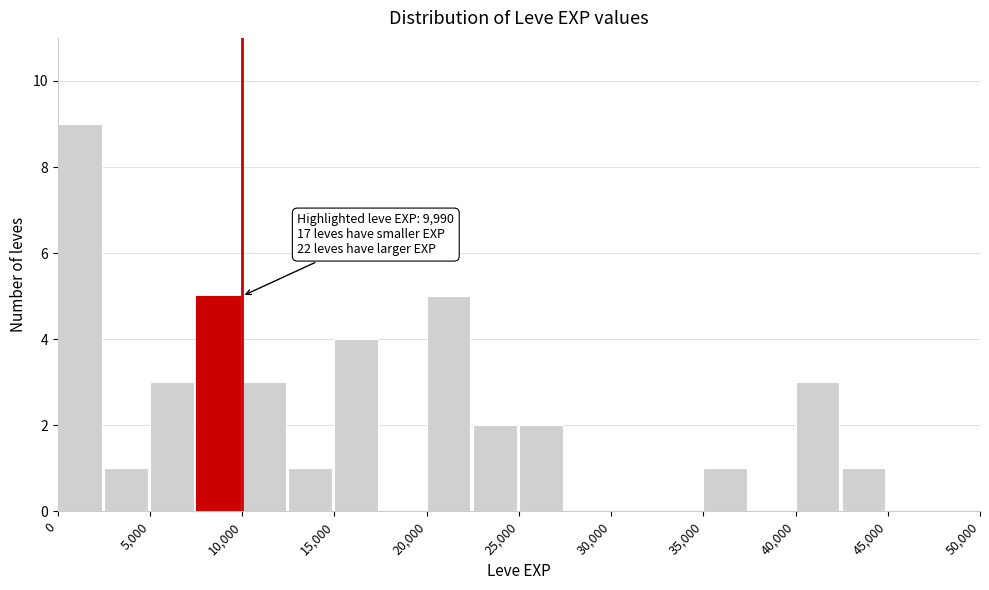

Which range on the x-axis has the tallest bar?

0 to 2500